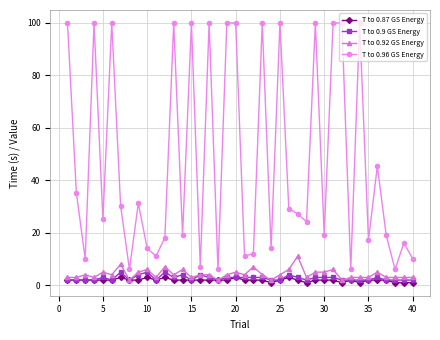

Which series has the largest range (max minus min)?

T to 0.96 GS Energy